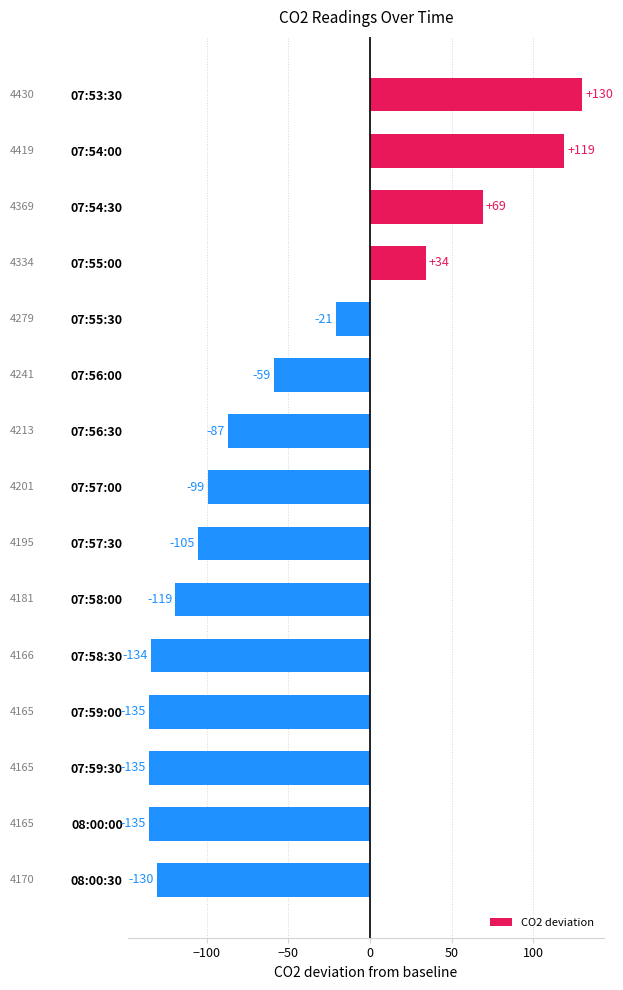

What is the maximum value shown in the chart?

130